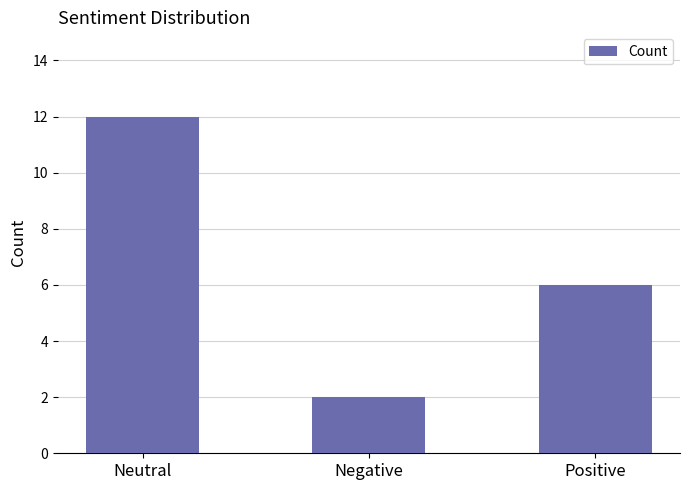

What is the maximum value shown in the chart?

12